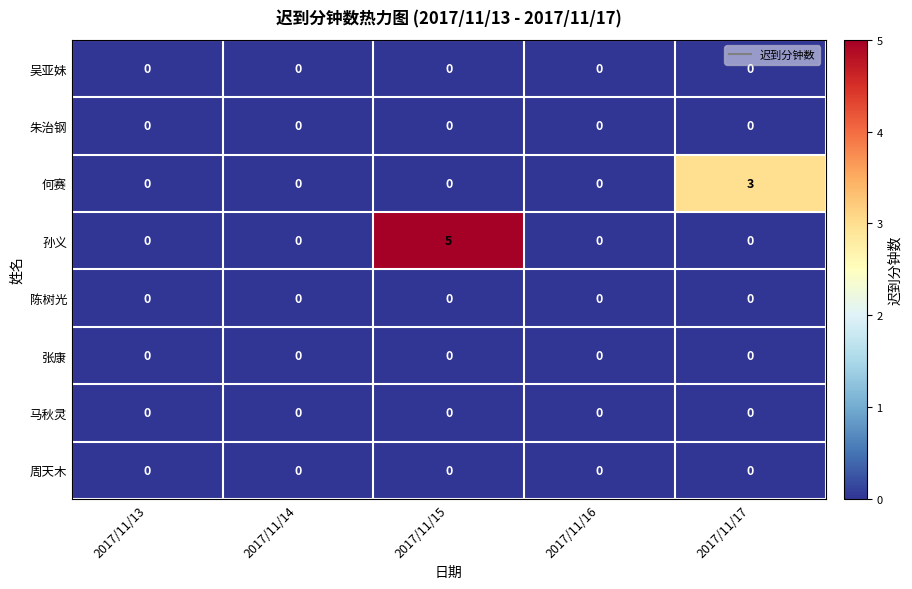

Which series has the largest total across all categories?

孙义